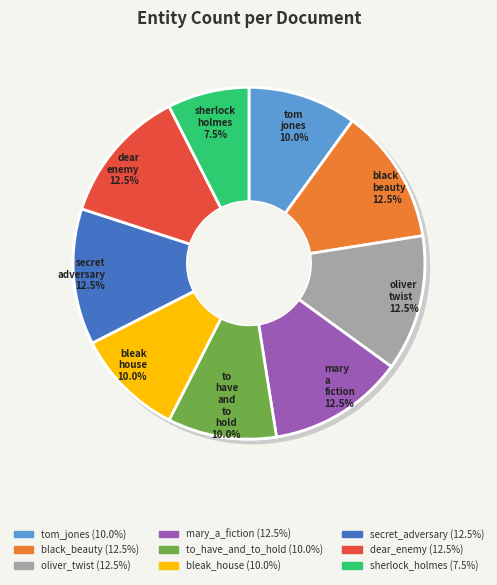

Count the number of slices in the pie.

9